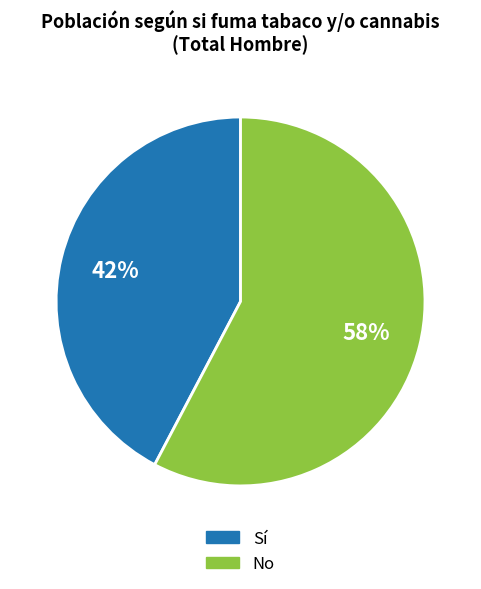

To the nearest percent, what portion does No represent?

58%